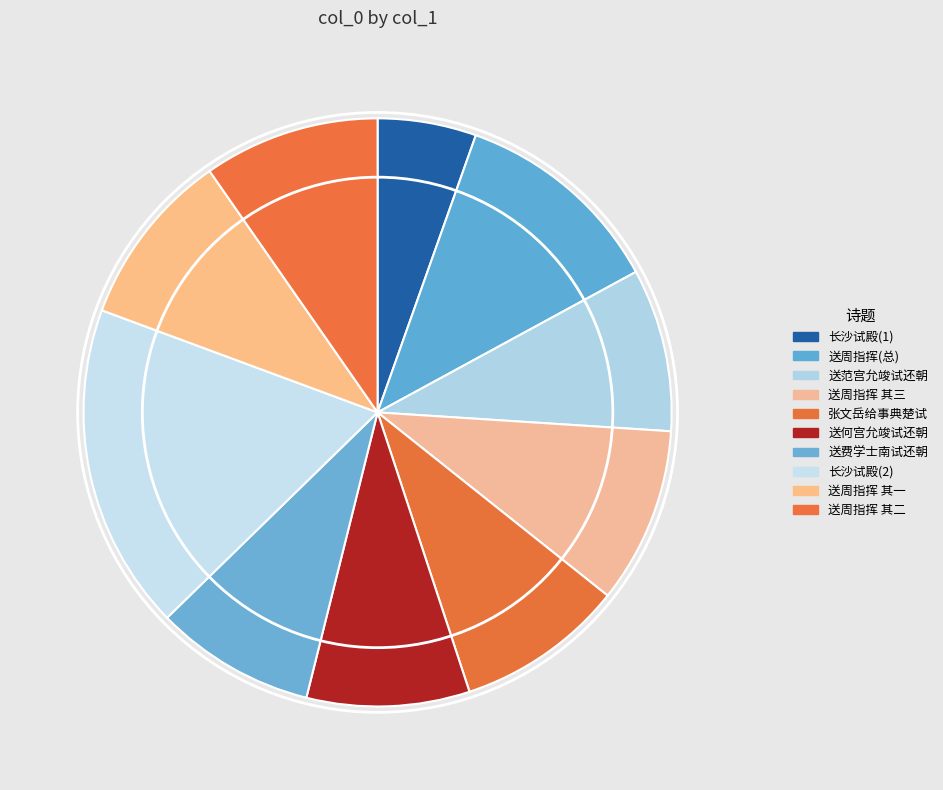

How many slices are in this pie chart?

10